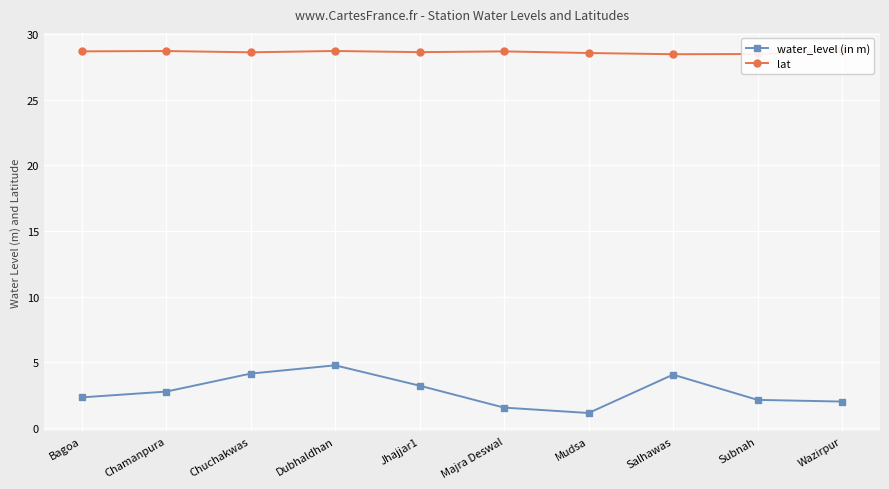

What is the difference between the water_level (in m) values at Chamanpura and Mudsa?

1.6